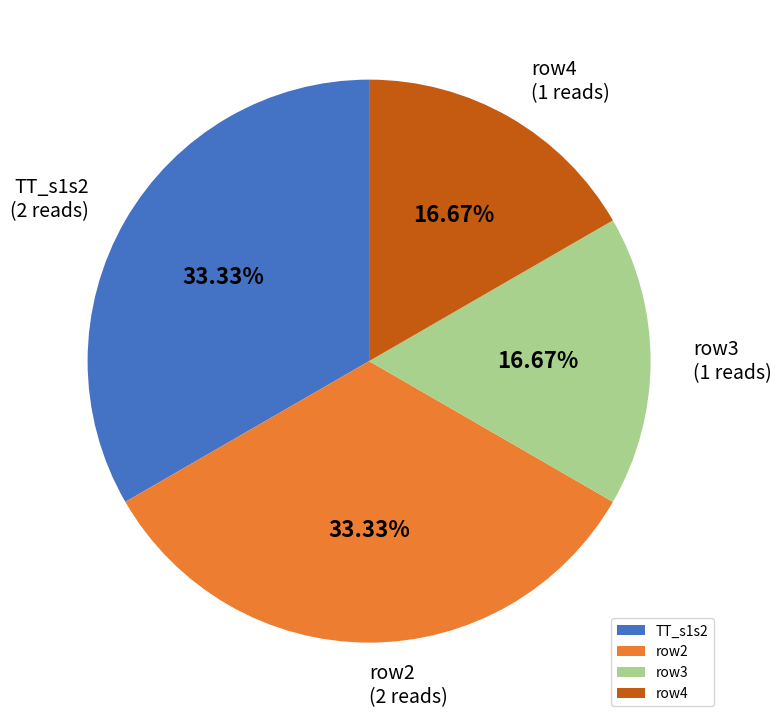

Does row2 represent more than half of the total?

No